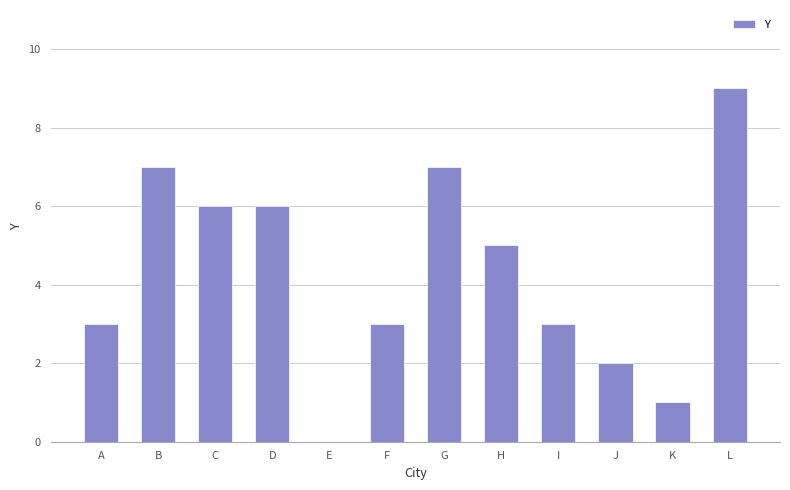

How many values are above zero?

11